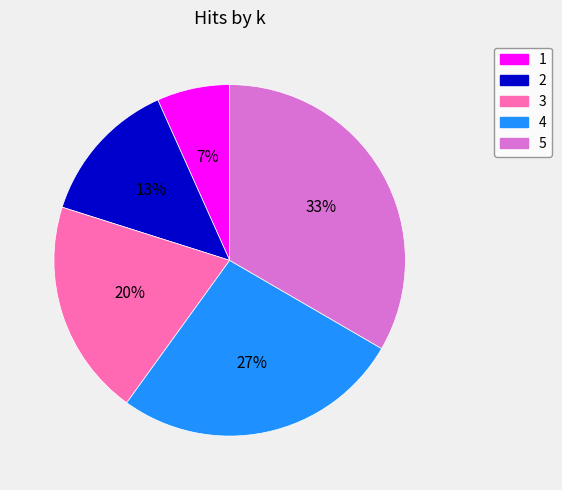

The 2 slice represents 13% of the pie. True or false?

True